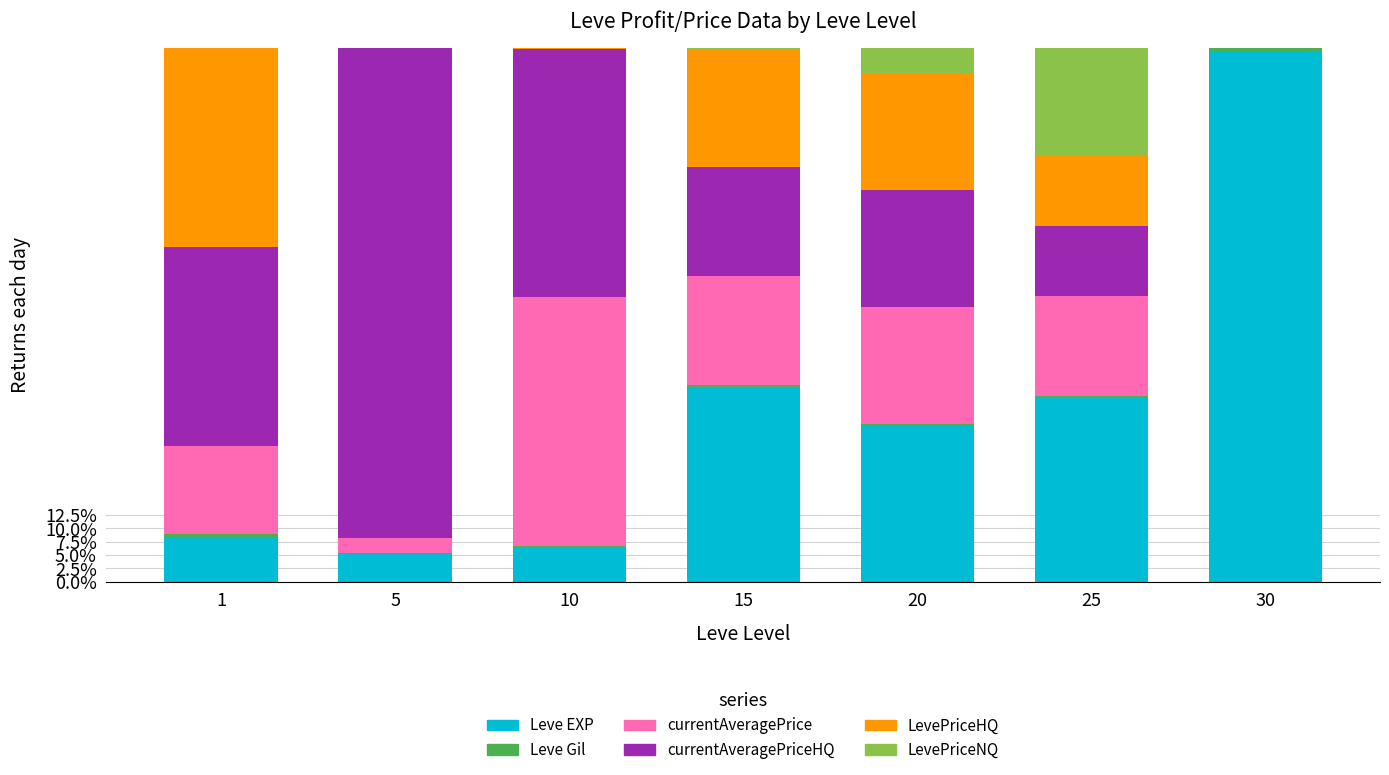

Are the bars horizontal?

No